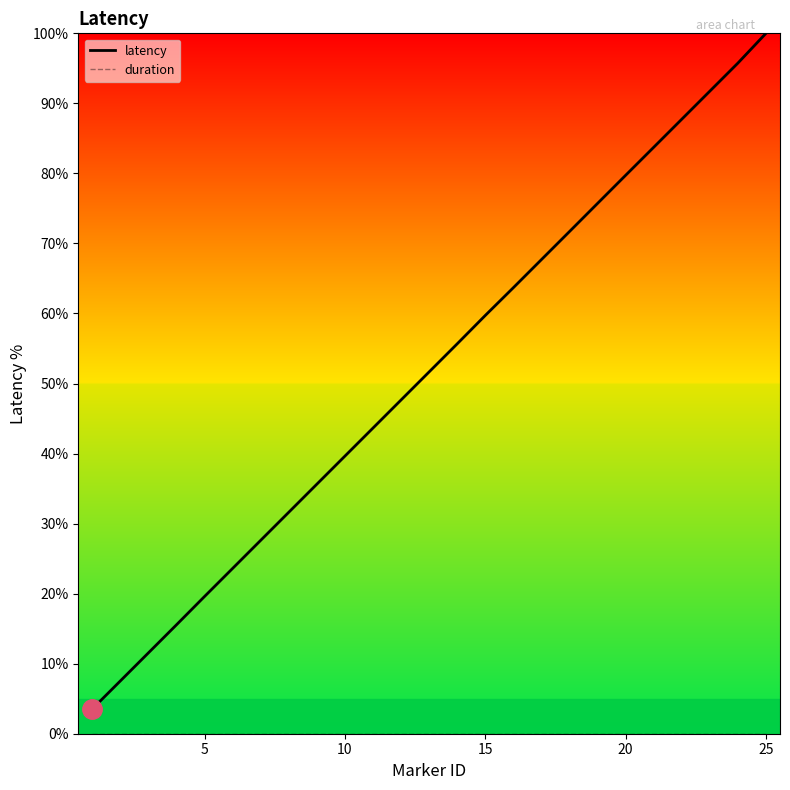

True or false: duration has more than 1 points higher than both neighbors.

False